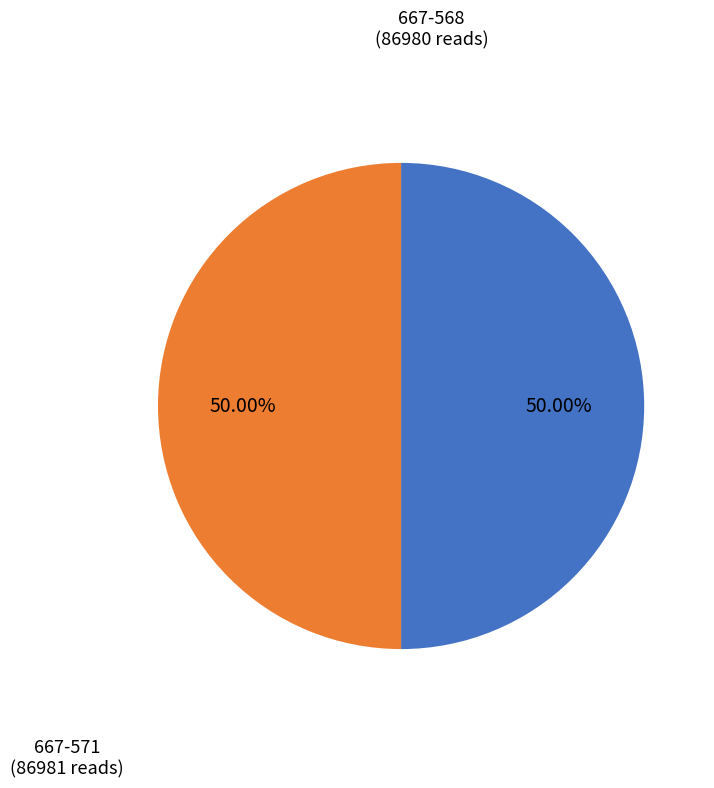

What is the smallest slice in the pie chart?

667-568